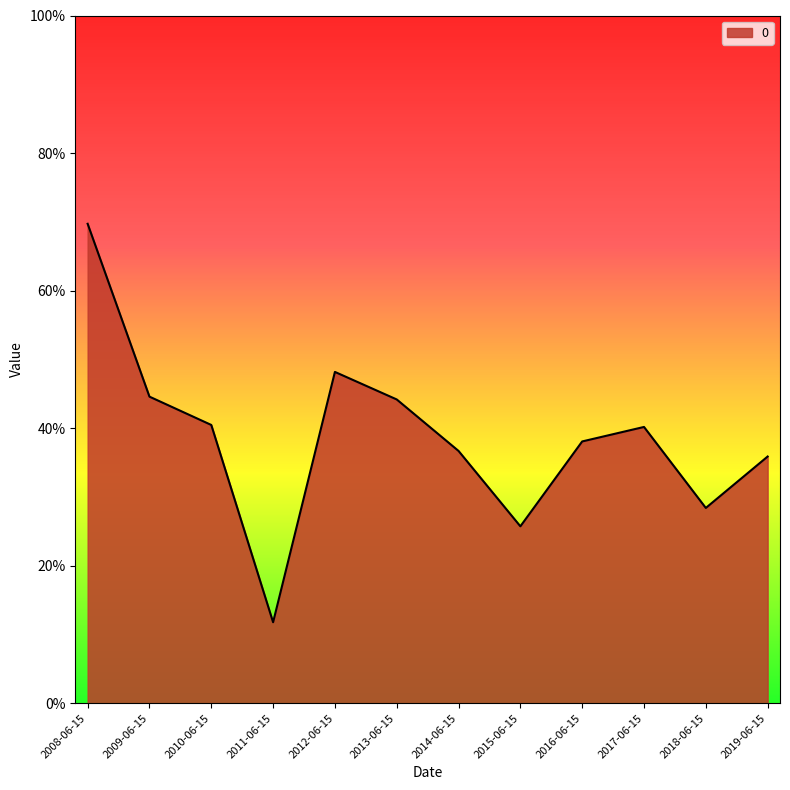

Does the chart have visible grid lines?

No